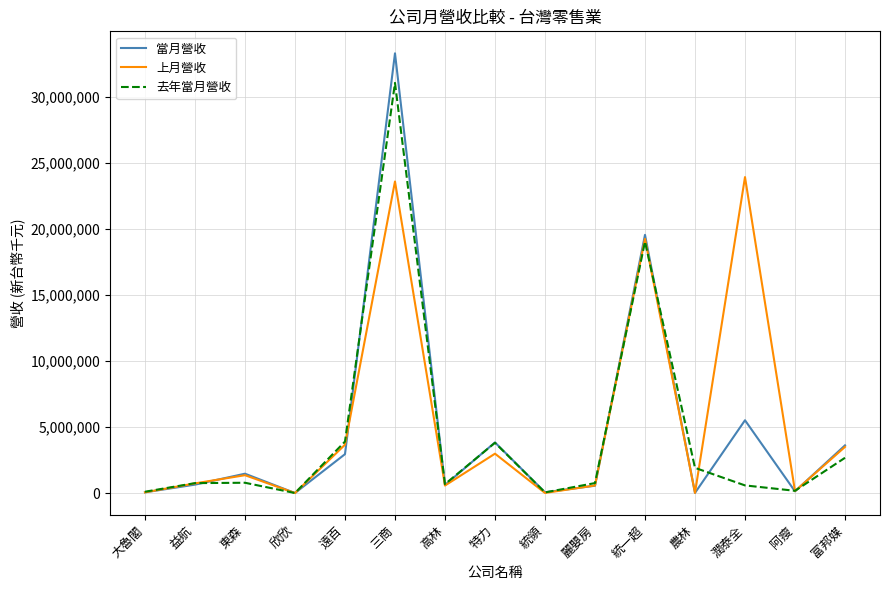

What position from the right is 潤泰全?

3